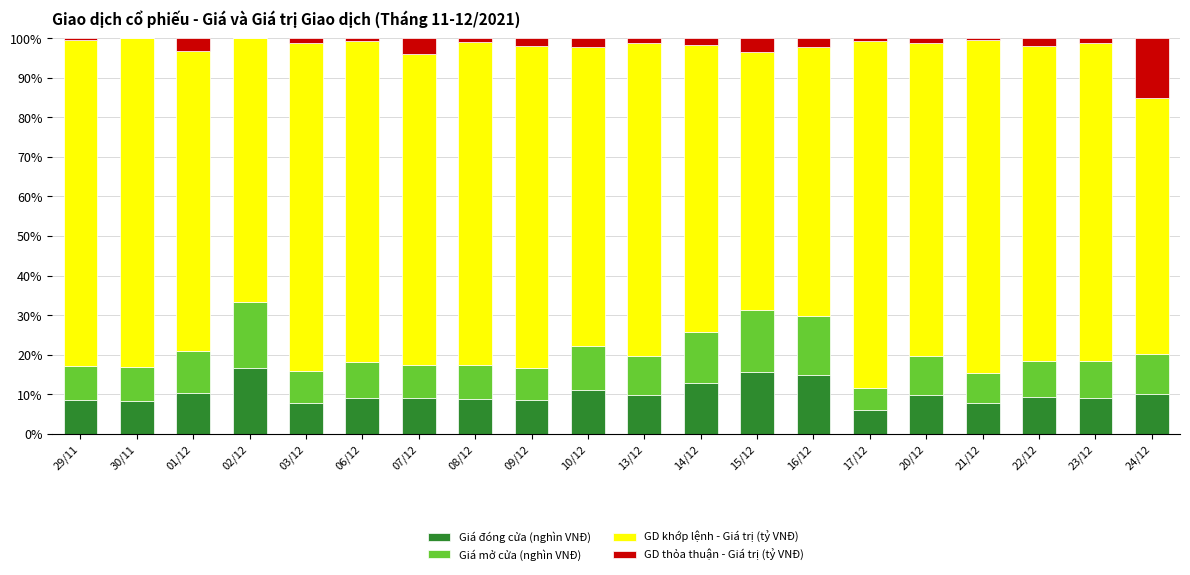

What is the highest value of the Giá đóng cửa (nghìn VNĐ) series?

16.7